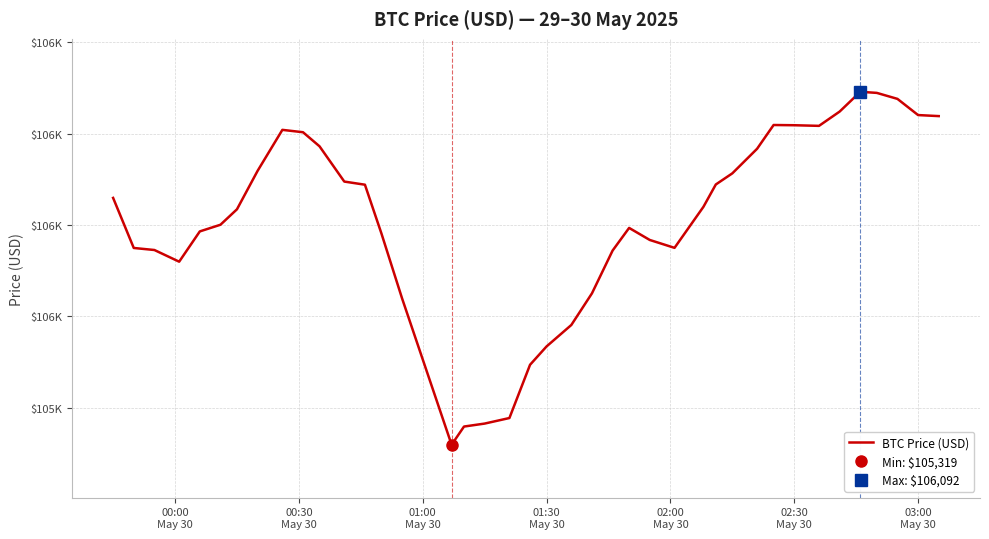

Does the chart display data point markers on the line(s)?

No